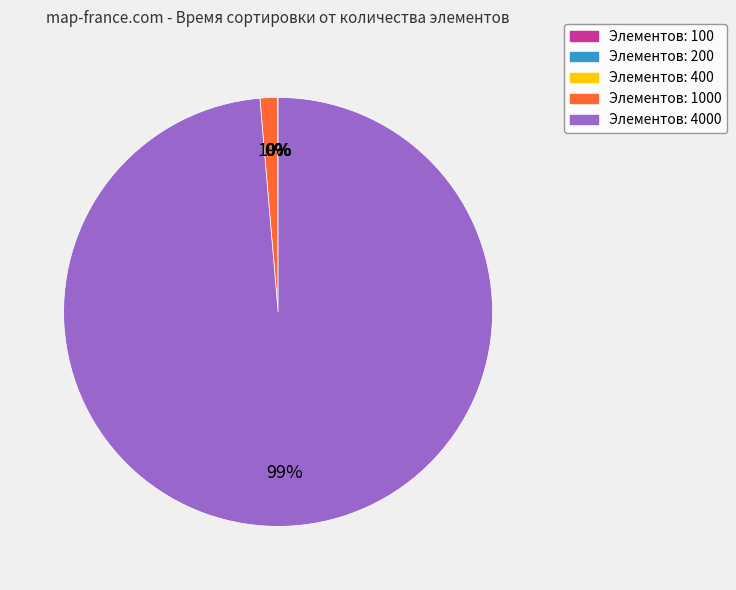

To the nearest percent, what is the average slice percentage?

20%